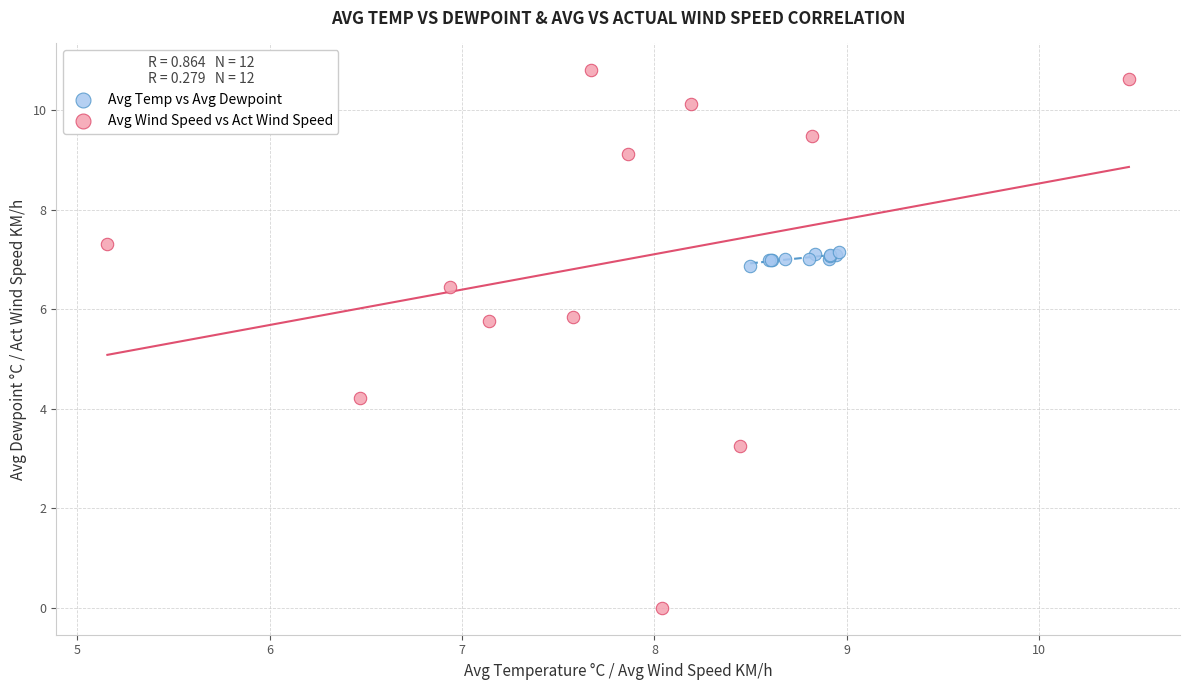

Which series has the largest Y range (max minus min)?

Avg Wind Speed vs Act Wind Speed